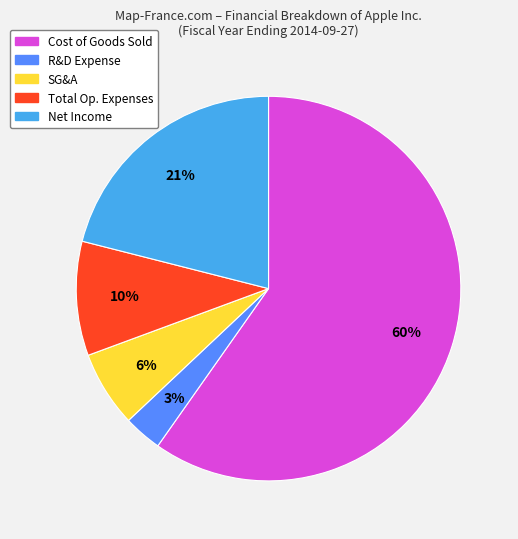

To the nearest percent, what is the average slice percentage?

20%